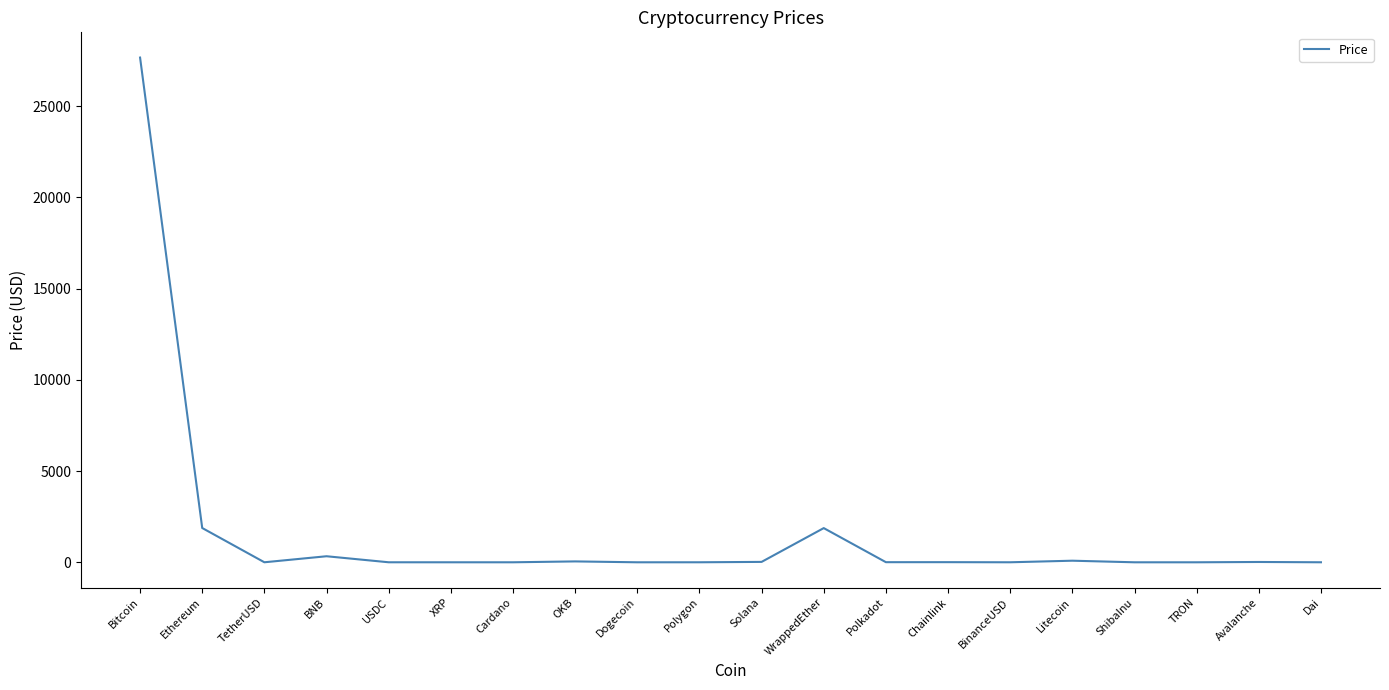

What is the average value?

1597.1